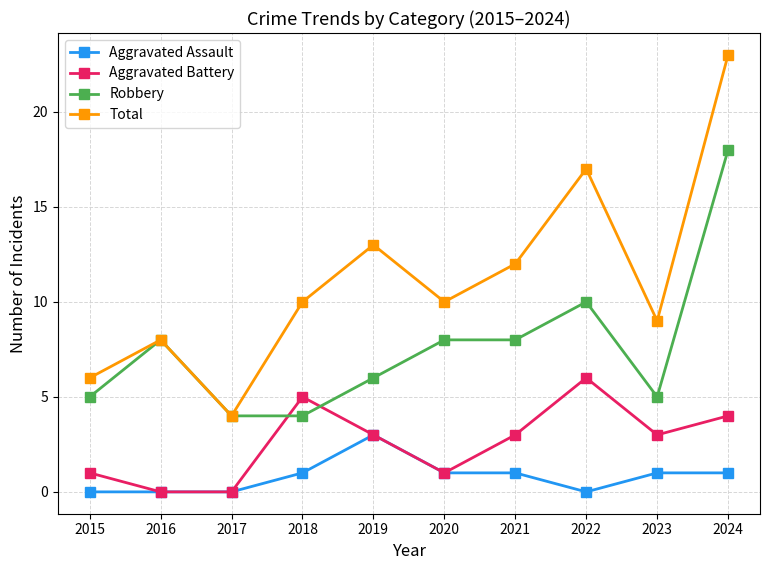

Does the chart have visible grid lines?

Yes